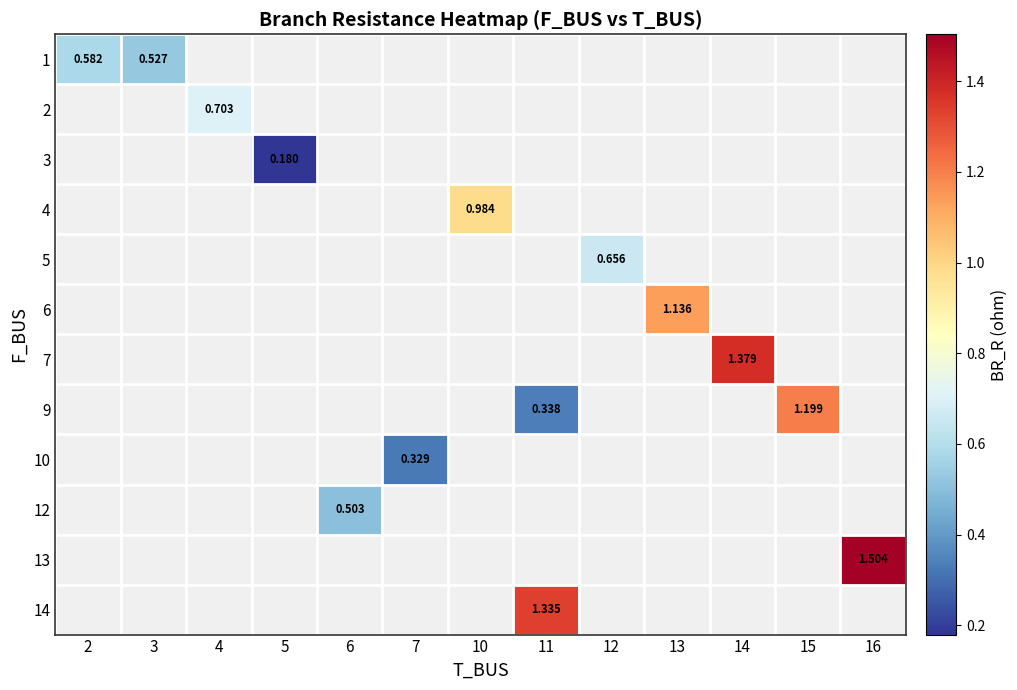

What is the maximum value for 1?

0.6